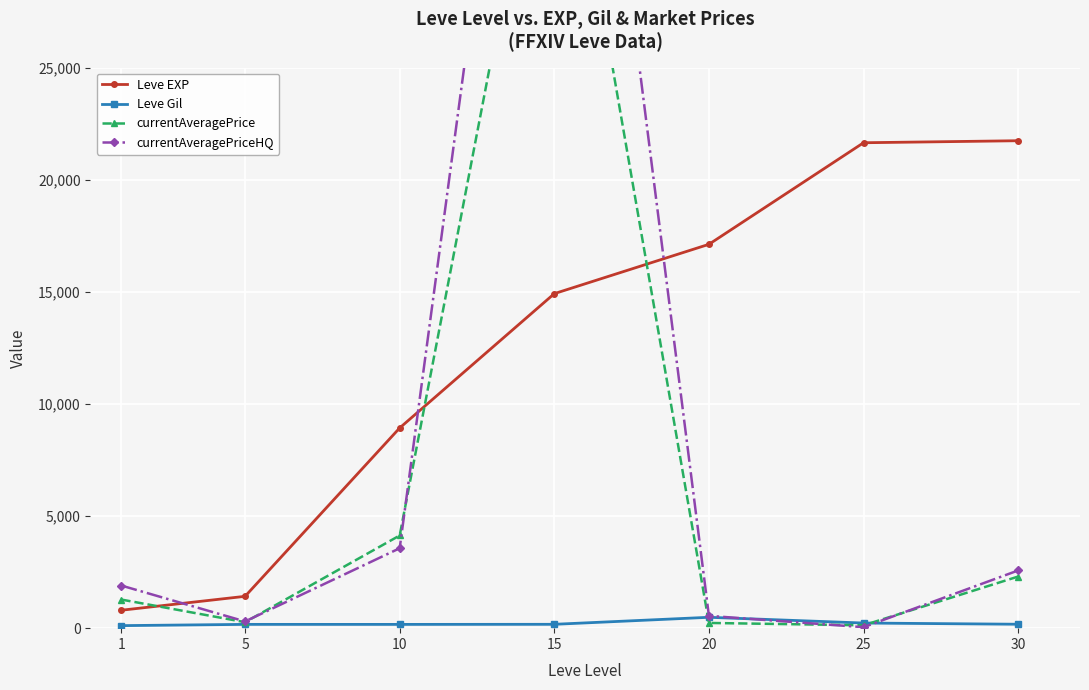

At which category is the sum across all series the highest?

15